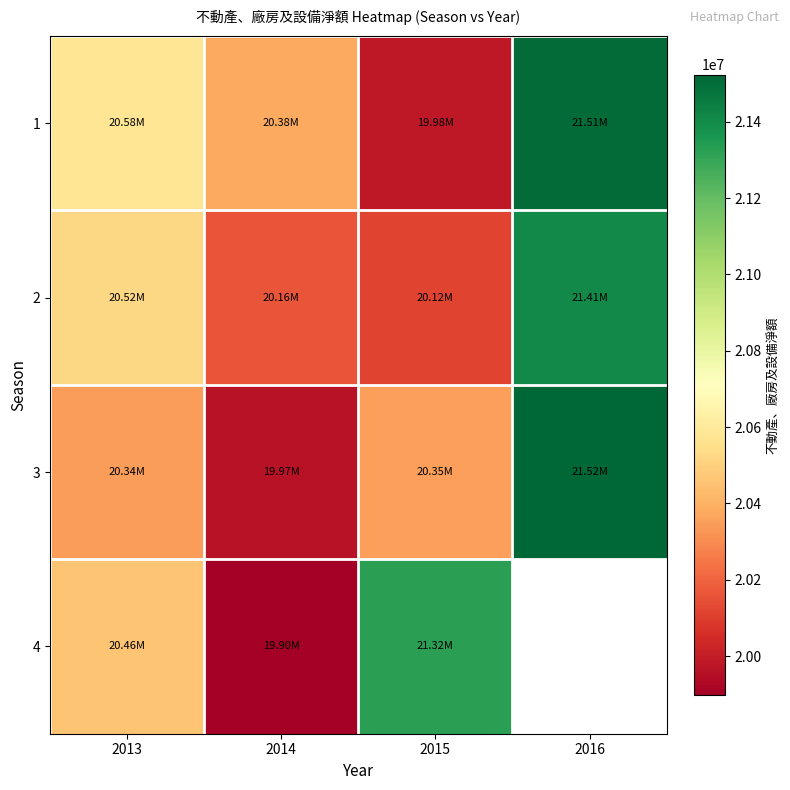

What is the difference between the second highest and minimum values in the 3 series?

386455.0